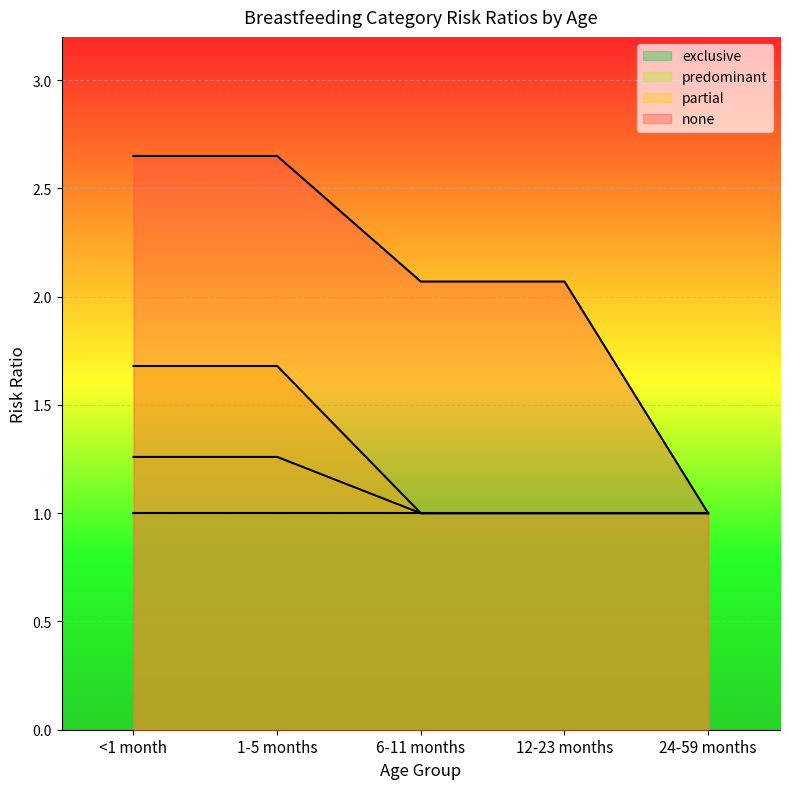

True or false: partial and predominant cross at least once.

False